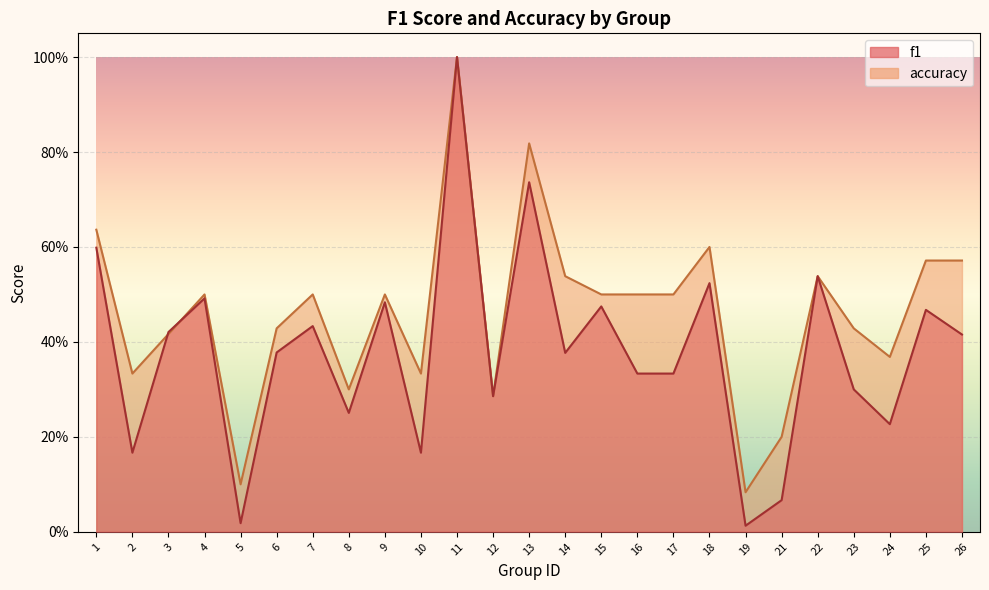

At which label is f1 closest to 0?

19